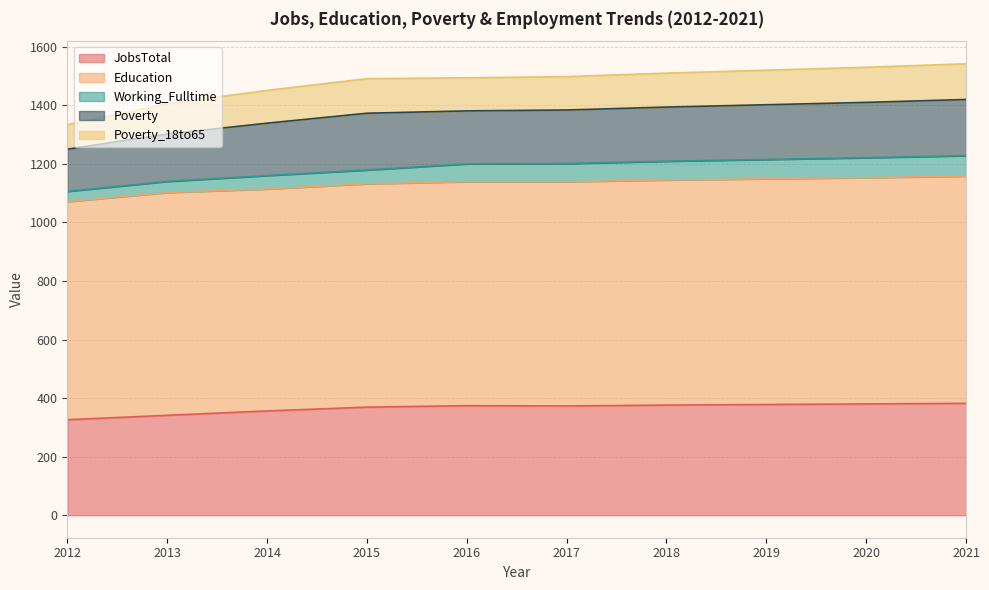

How many interior local peaks does the Education series have?

1